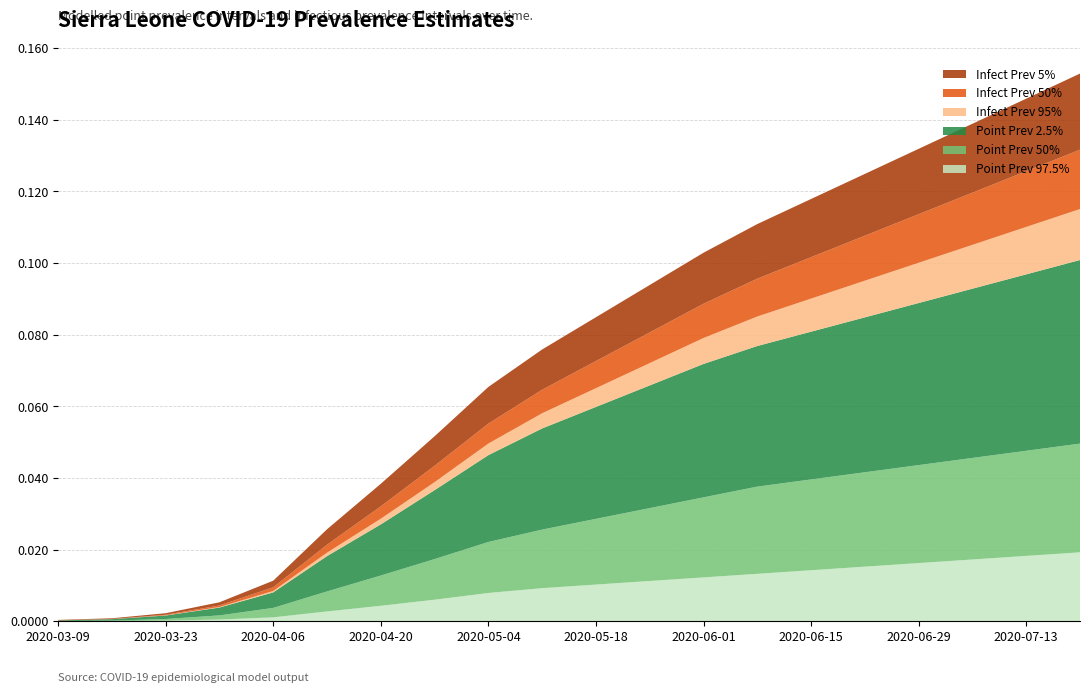

Reading right to left, extract all data points from this chart.

pointprevalence_025: 2020-07-20=0.0	2020-07-13=0.0	2020-07-06=0.0	2020-06-29=0.0	2020-06-22=0.0	2020-06-15=0.0	2020-06-08=0.0	2020-06-01=0.0	2020-05-25=0.0	2020-05-18=0.0	2020-05-11=0.0	2020-05-04=0.0	2020-04-27=0.0	2020-04-20=0.0	2020-04-13=0.0	2020-04-06=0.0	2020-03-30=0.0	2020-03-23=0.0	2020-03-16=0.0	2020-03-09=0.0
pointprevalence_50: 2020-07-20=0.0	2020-07-13=0.0	2020-07-06=0.0	2020-06-29=0.0	2020-06-22=0.0	2020-06-15=0.0	2020-06-08=0.0	2020-06-01=0.0	2020-05-25=0.0	2020-05-18=0.0	2020-05-11=0.0	2020-05-04=0.0	2020-04-27=0.0	2020-04-20=0.0	2020-04-13=0.0	2020-04-06=0.0	2020-03-30=0.0	2020-03-23=0.0	2020-03-16=0.0	2020-03-09=0.0
pointprevalence_975: 2020-07-20=0.1	2020-07-13=0.0	2020-07-06=0.0	2020-06-29=0.0	2020-06-22=0.0	2020-06-15=0.0	2020-06-08=0.0	2020-06-01=0.0	2020-05-25=0.0	2020-05-18=0.0	2020-05-11=0.0	2020-05-04=0.0	2020-04-27=0.0	2020-04-20=0.0	2020-04-13=0.0	2020-04-06=0.0	2020-03-30=0.0	2020-03-23=0.0	2020-03-16=0.0	2020-03-09=0.0
pointinfectiousprevalence_05: 2020-07-20=0.0	2020-07-13=0.0	2020-07-06=0.0	2020-06-29=0.0	2020-06-22=0.0	2020-06-15=0.0	2020-06-08=0.0	2020-06-01=0.0	2020-05-25=0.0	2020-05-18=0.0	2020-05-11=0.0	2020-05-04=0.0	2020-04-27=0.0	2020-04-20=0.0	2020-04-13=0.0	2020-04-06=0.0	2020-03-30=0.0	2020-03-23=0.0	2020-03-16=0.0	2020-03-09=0.0
pointinfectiousprevalence_50: 2020-07-20=0.0	2020-07-13=0.0	2020-07-06=0.0	2020-06-29=0.0	2020-06-22=0.0	2020-06-15=0.0	2020-06-08=0.0	2020-06-01=0.0	2020-05-25=0.0	2020-05-18=0.0	2020-05-11=0.0	2020-05-04=0.0	2020-04-27=0.0	2020-04-20=0.0	2020-04-13=0.0	2020-04-06=0.0	2020-03-30=0.0	2020-03-23=0.0	2020-03-16=0.0	2020-03-09=0.0
pointinfectiousprevalence_95: 2020-07-20=0.0	2020-07-13=0.0	2020-07-06=0.0	2020-06-29=0.0	2020-06-22=0.0	2020-06-15=0.0	2020-06-08=0.0	2020-06-01=0.0	2020-05-25=0.0	2020-05-18=0.0	2020-05-11=0.0	2020-05-04=0.0	2020-04-27=0.0	2020-04-20=0.0	2020-04-13=0.0	2020-04-06=0.0	2020-03-30=0.0	2020-03-23=0.0	2020-03-16=0.0	2020-03-09=0.0